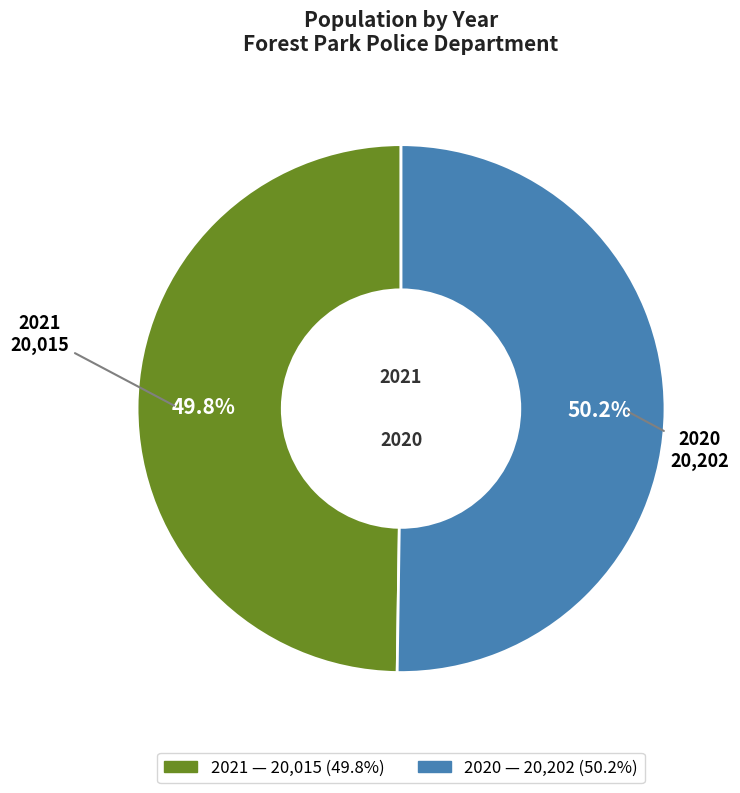

What is the ratio of the value at 2021 to the value at 2020?

1.0